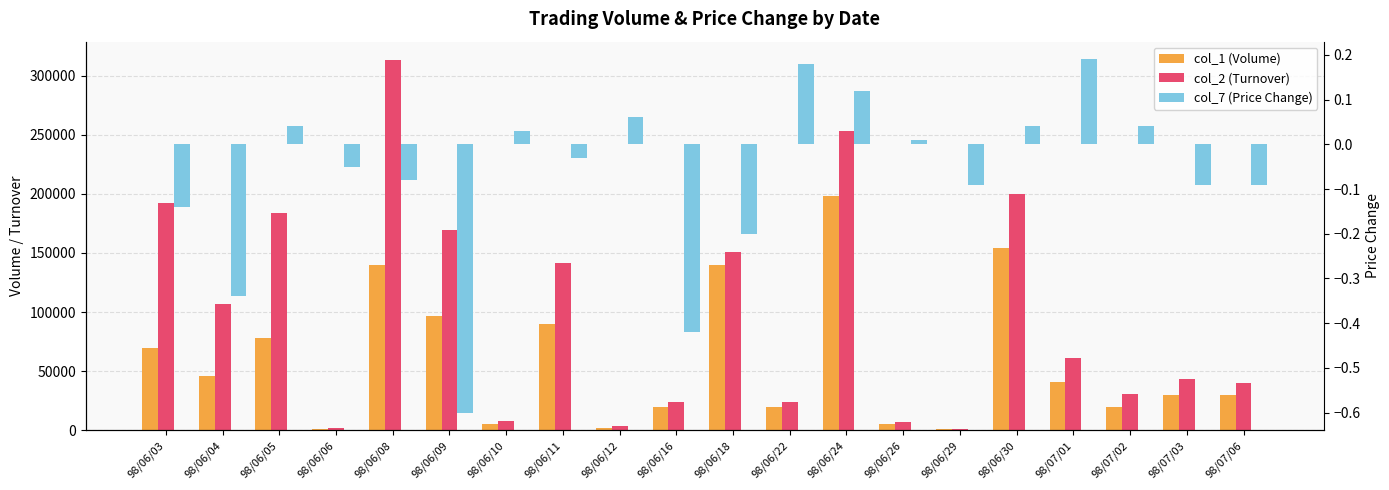

What is the sum of all col_2 (Turnover) values?

1955170.0